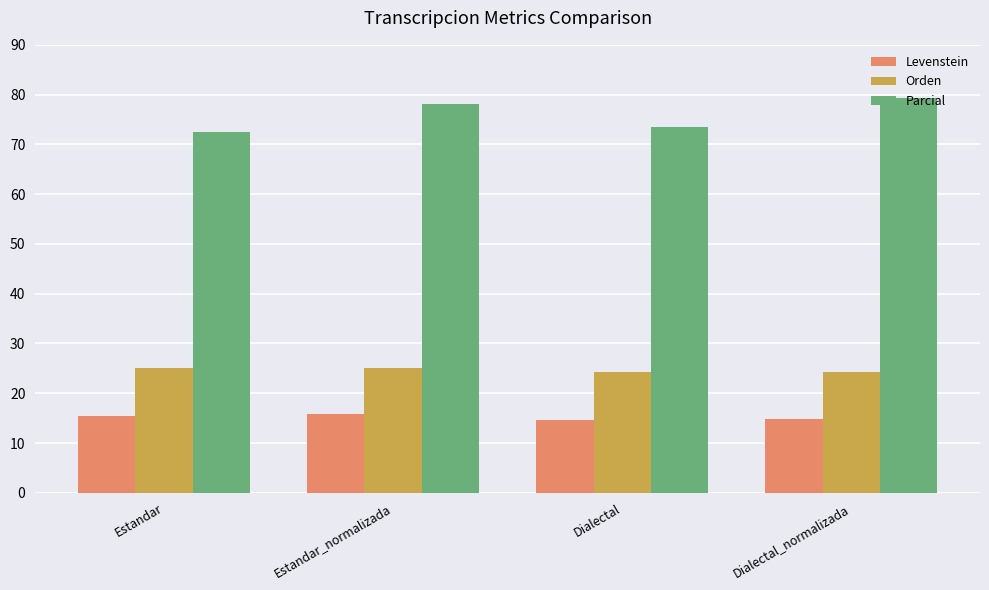

What is the label of the 3rd bar from the right?

Estandar_normalizada